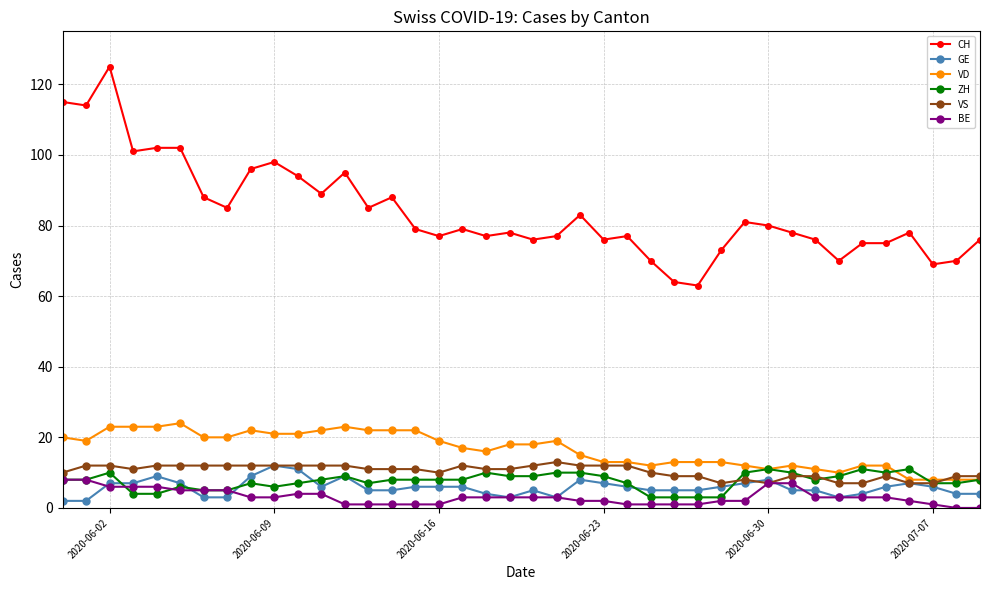

What is the greatest value displayed?

125